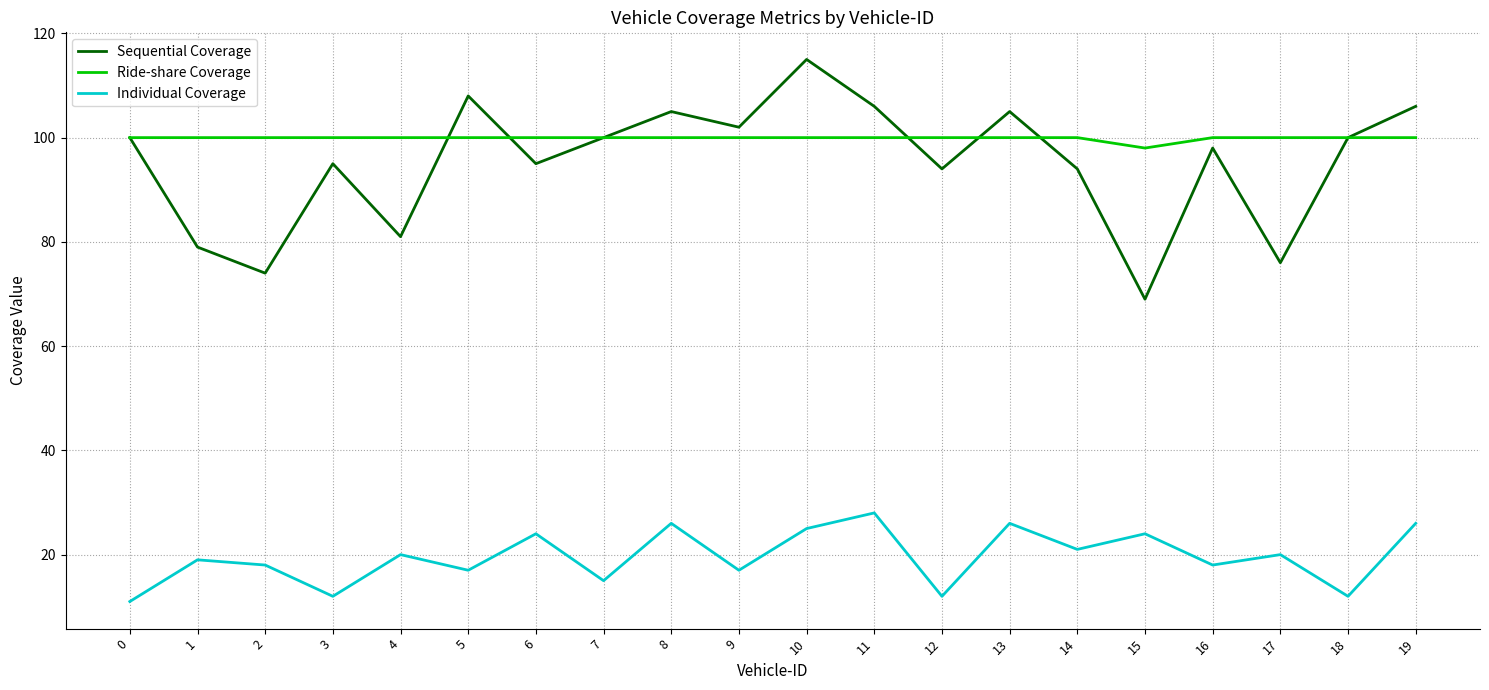

At which category is the sum across all series the highest?

10